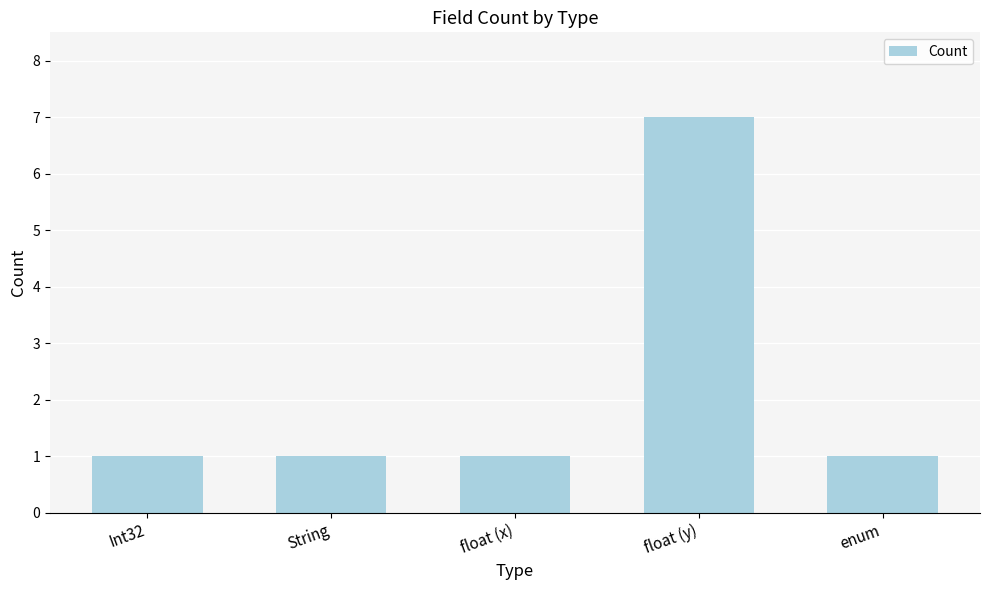

The chart shows a value of 1 at float (x). True or false?

True